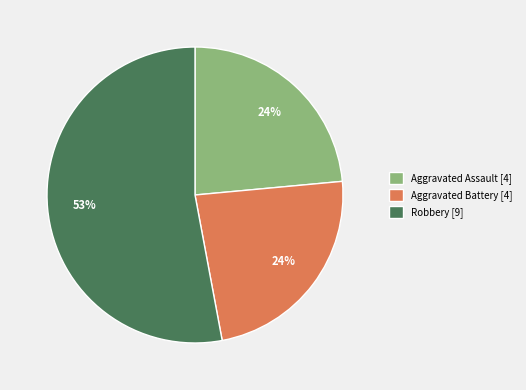

Is it true that Robbery [9] is 53% of the pie?

True